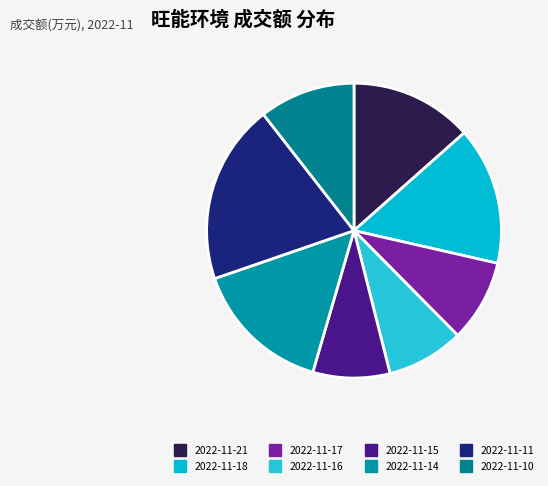

The 2022-11-11 slice represents 26% of the pie. True or false?

False